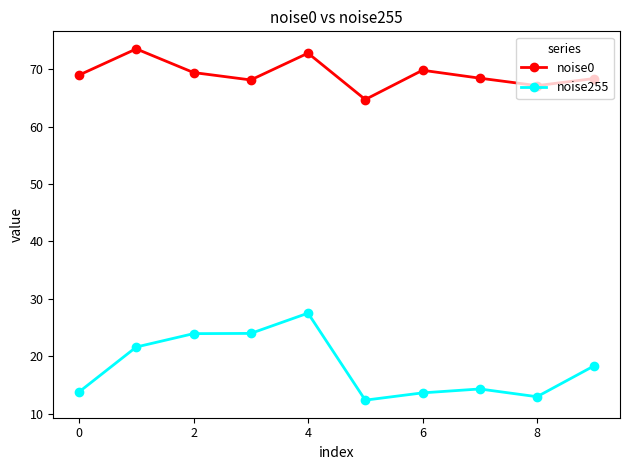

What is the difference between the maximum and minimum values in the noise255 series?

15.2